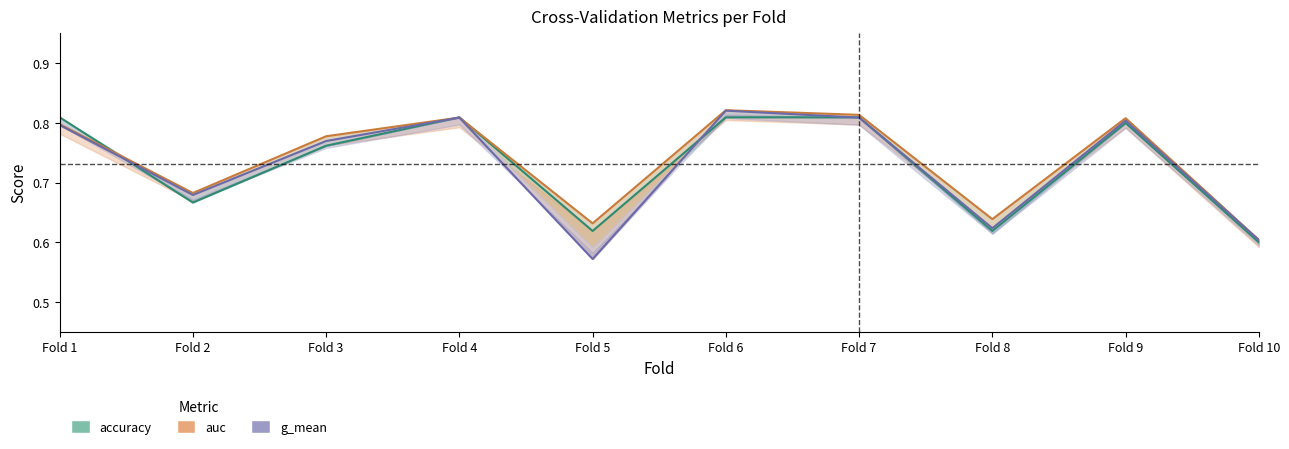

At how many categories does at least one series exceed 0?

10